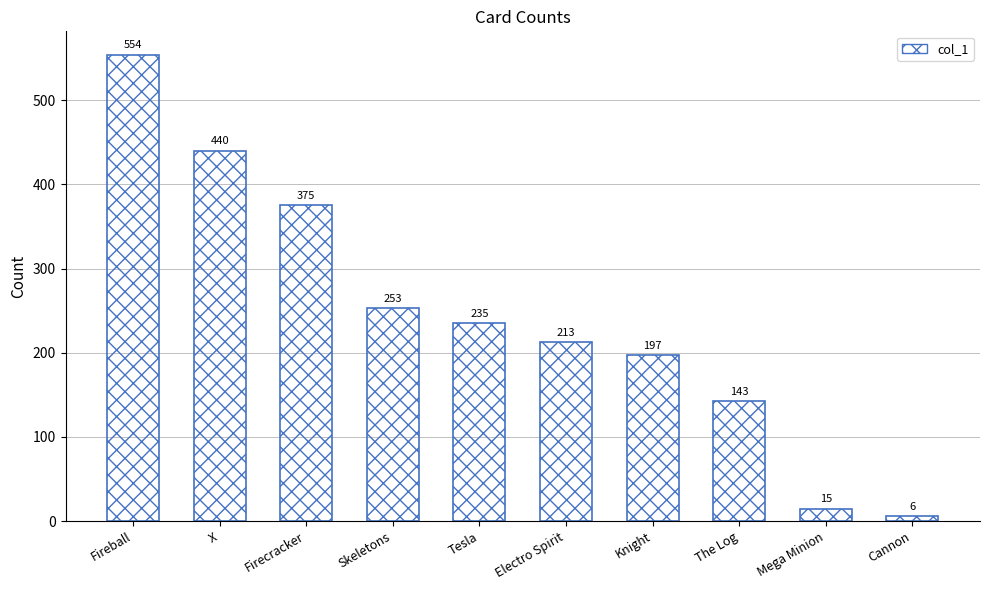

At which label is the value closest to 280?

Skeletons